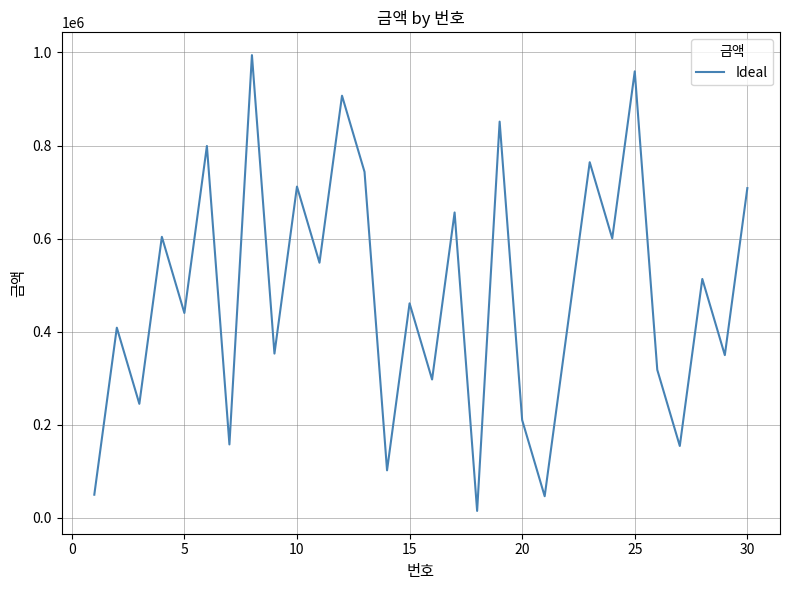

Is this an area chart (filled region under the line)?

No